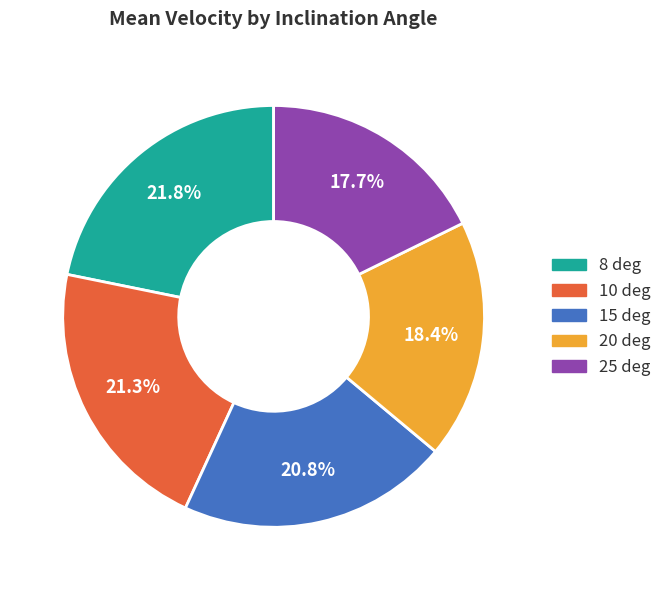

Which slice is the smallest?

25 deg